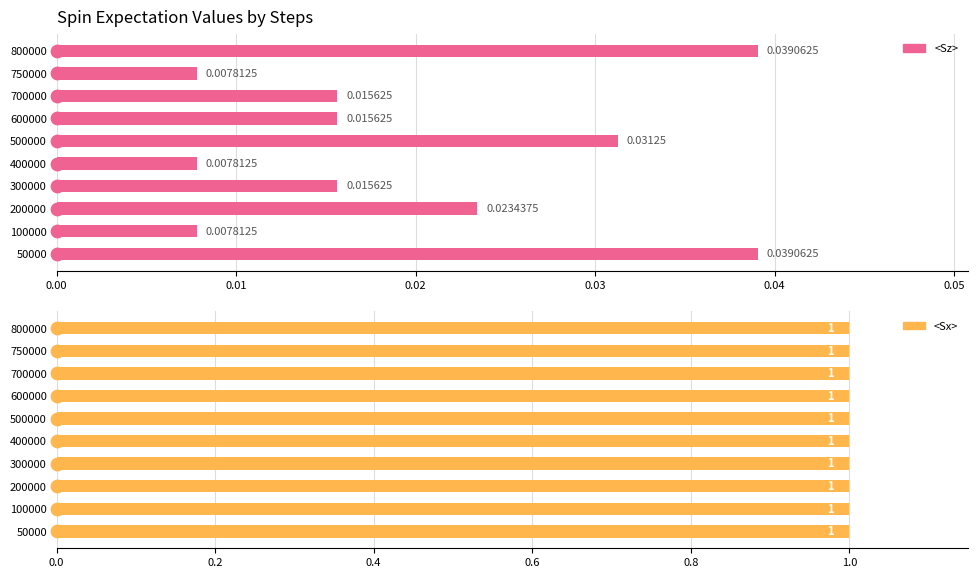

Is the value of <Sz> at 9 greater than the value of <Sx> at 0.06?

No